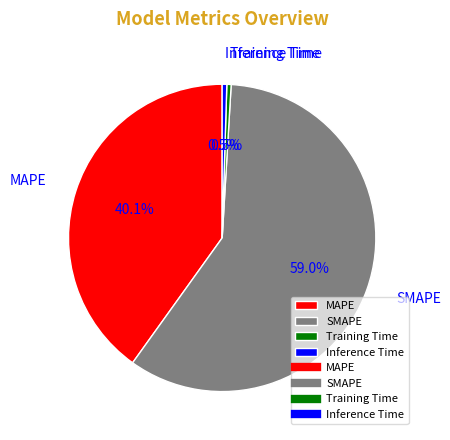

Is the sum of Inference Time and MAPE greater than half?

No